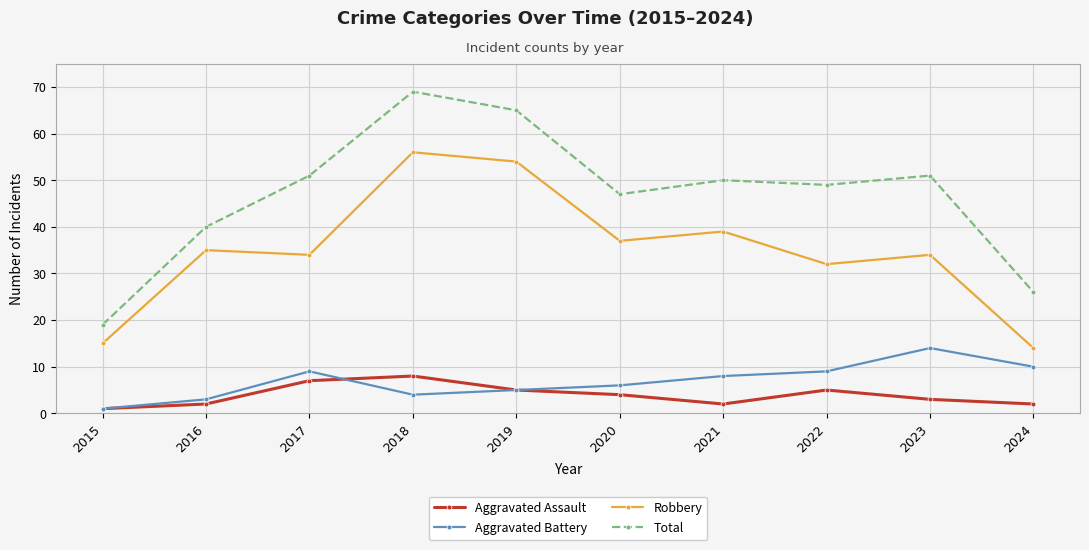

At which category does the chart reach its minimum across all series?

2015